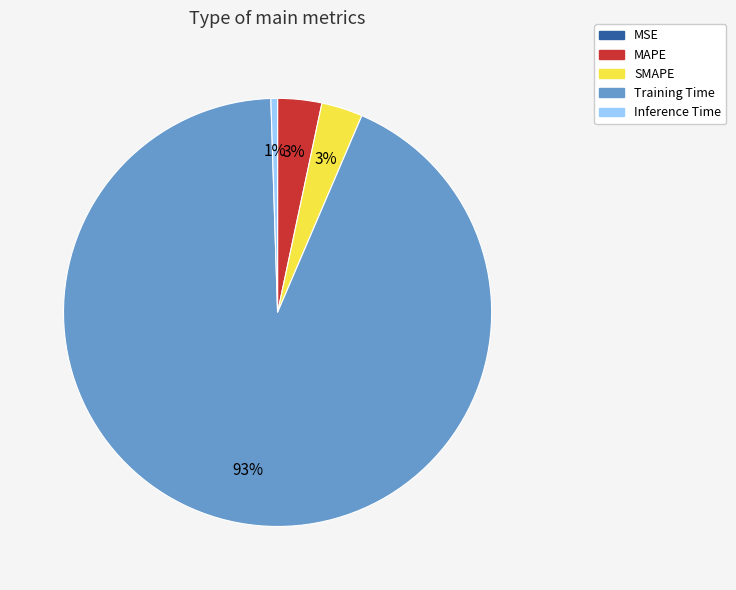

The Inference Time slice represents 12% of the pie. True or false?

False